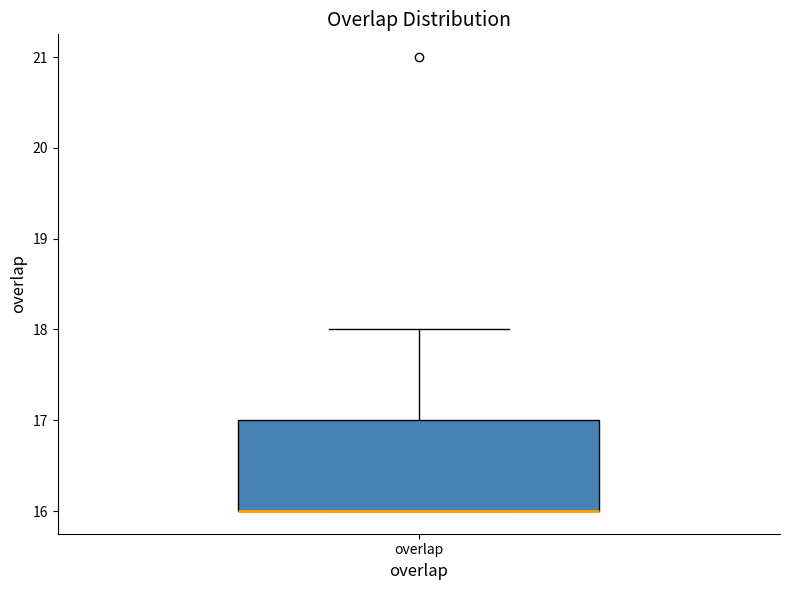

Where is the upper edge of the box for overlap on the y-axis? The values are not printed on the chart, so give them approximately, as read against the axis.

17